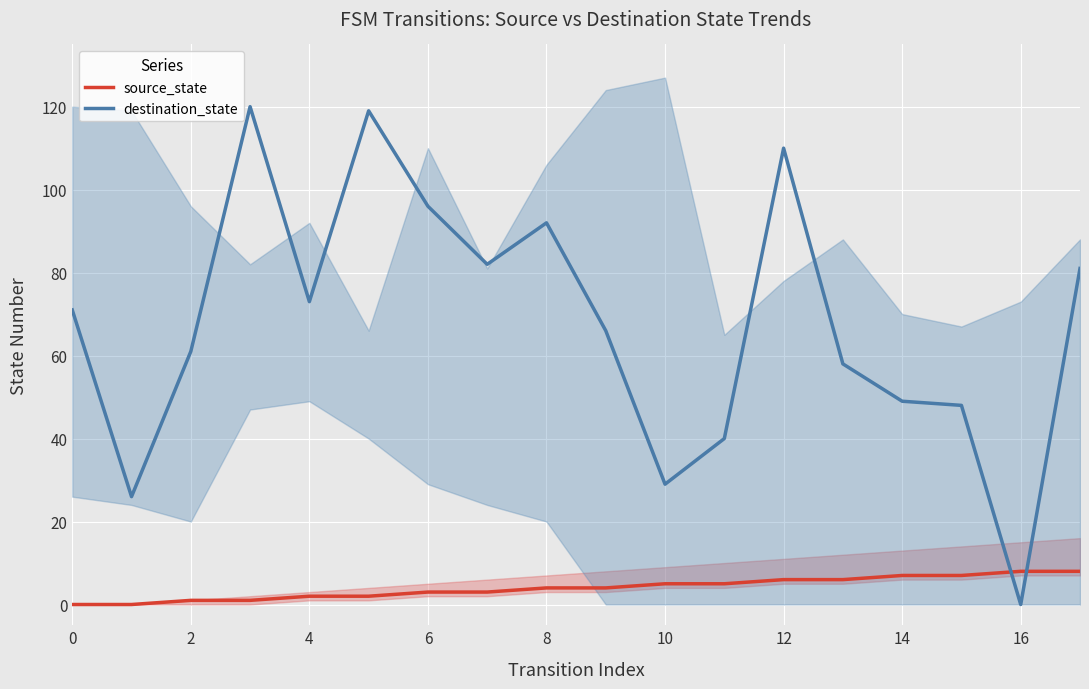

Count the number of data series in this chart.

2